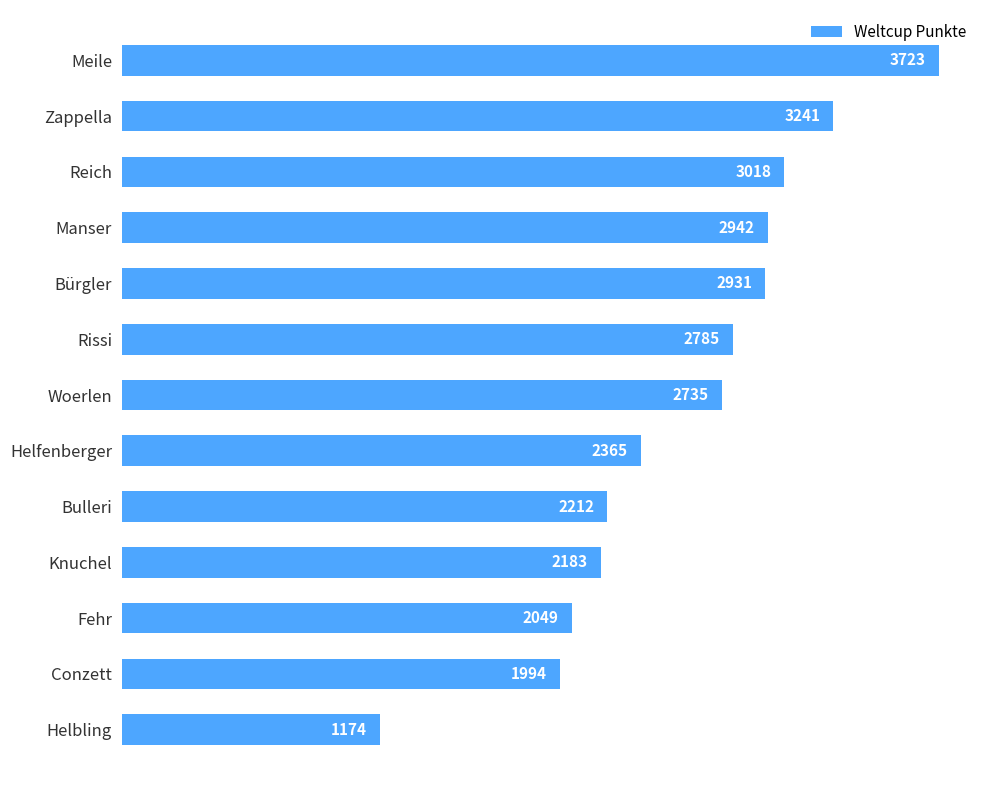

Is it true that the value at Meile is 3723?

True